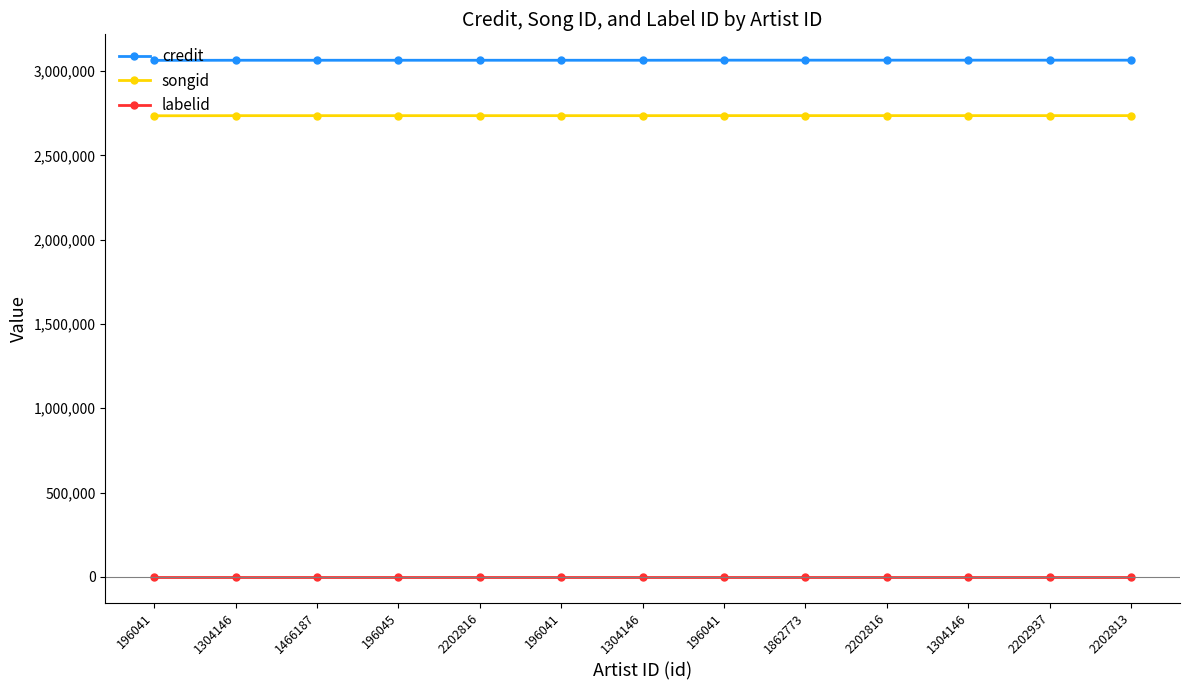

Reading left to right, list all the values displayed in this chart.

credit: 3063698	3064394	3064394	3064394	3064394	3064394	3064394	3064897	3064897	3064897	3064897	3064897	3064897
songid: 2735042	2735777	2735777	2735777	2735777	2735777	2735777	2735964	2735964	2735964	2735964	2735964	2735964
labelid: -1	-1	-1	-1	-1	-1	-1	-1	-1	-1	-1	-1	-1